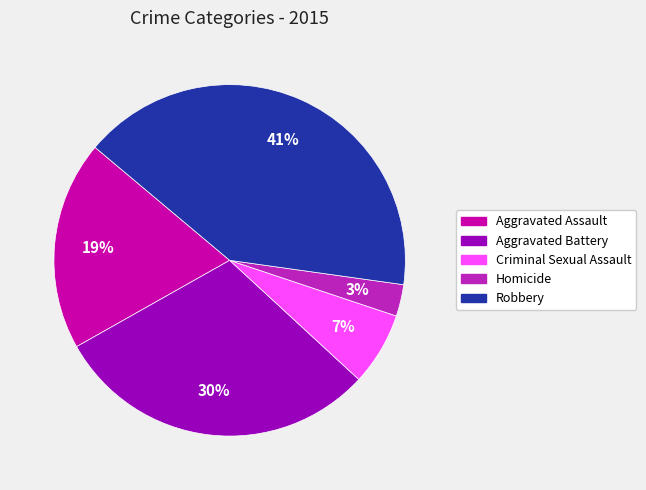

Between Homicide and Robbery, which is larger?

Robbery